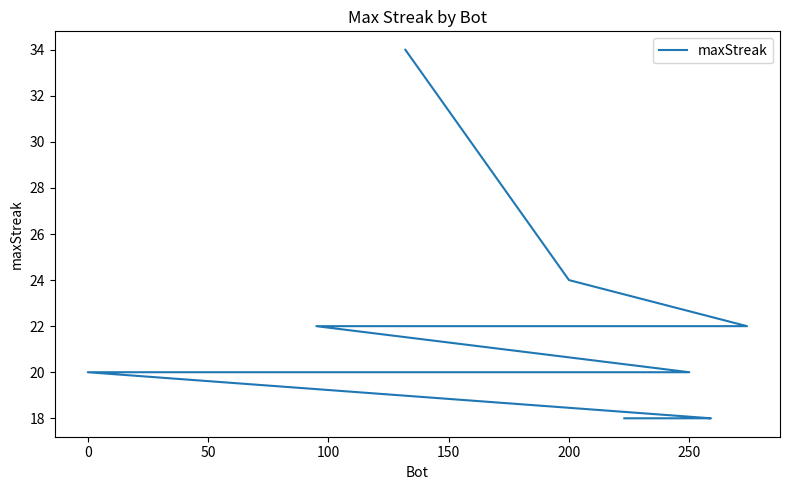

Is this an area chart (filled region under the line)?

No